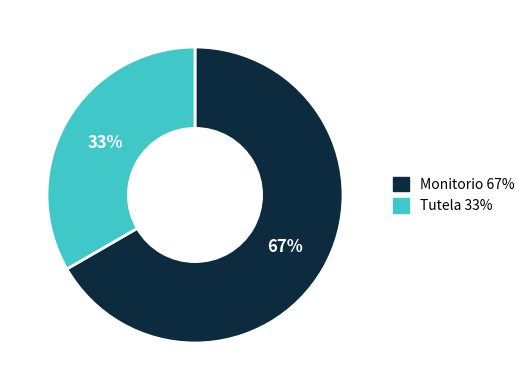

To the nearest percent, what is the combined percentage of Monitorio and Tutela?

100%